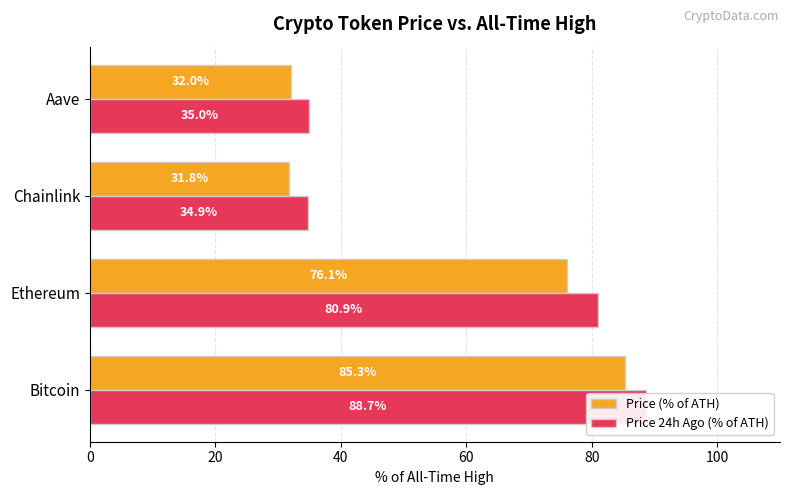

Is the value of Price 24h Ago (% of ATH) at Bitcoin greater than the value of Price (% of ATH) at Ethereum?

Yes